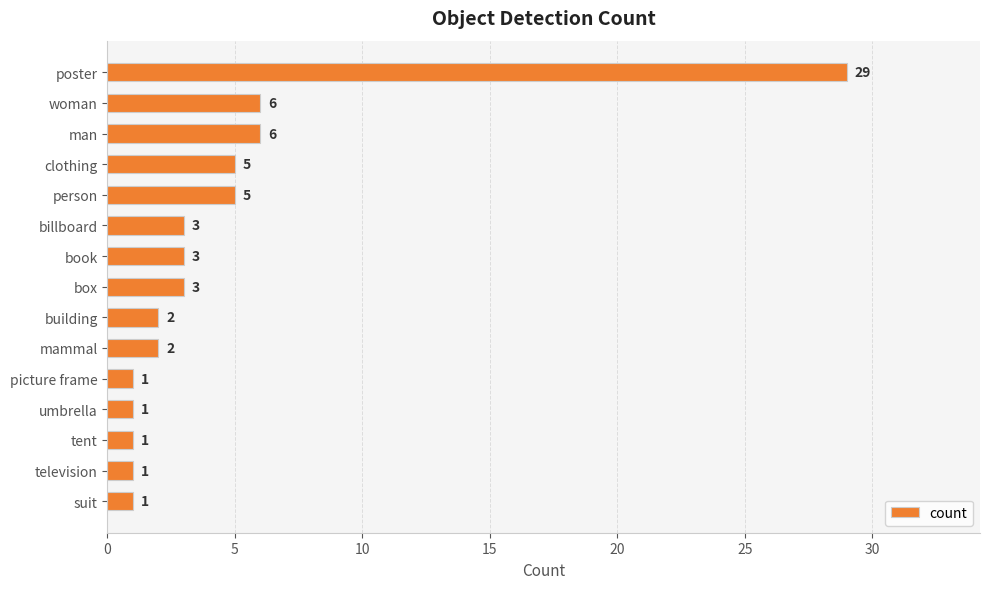

What is the difference between the maximum and minimum values?

28